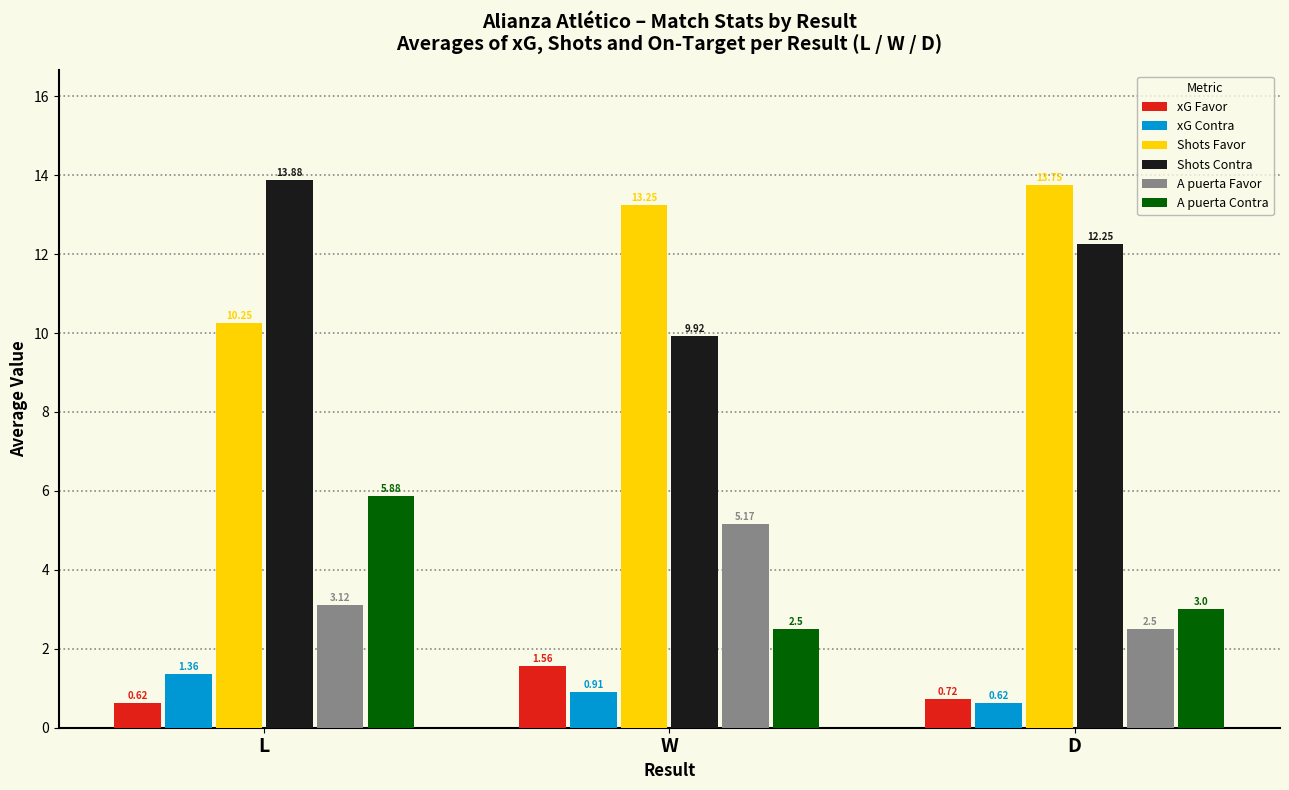

Read the Shots Contra value at W.

9.9